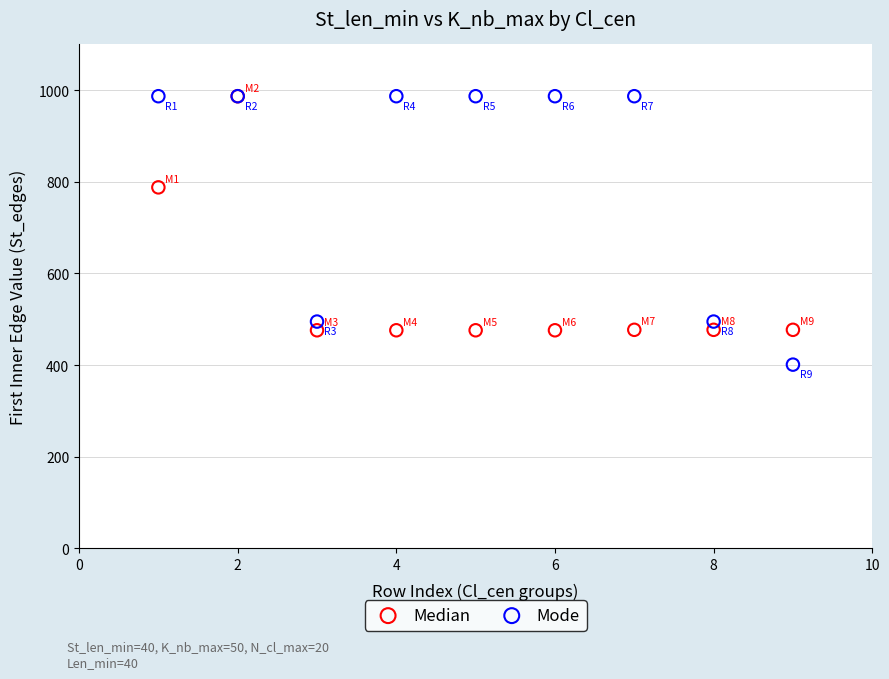

Which series has the widest spread of Y values?

Mode